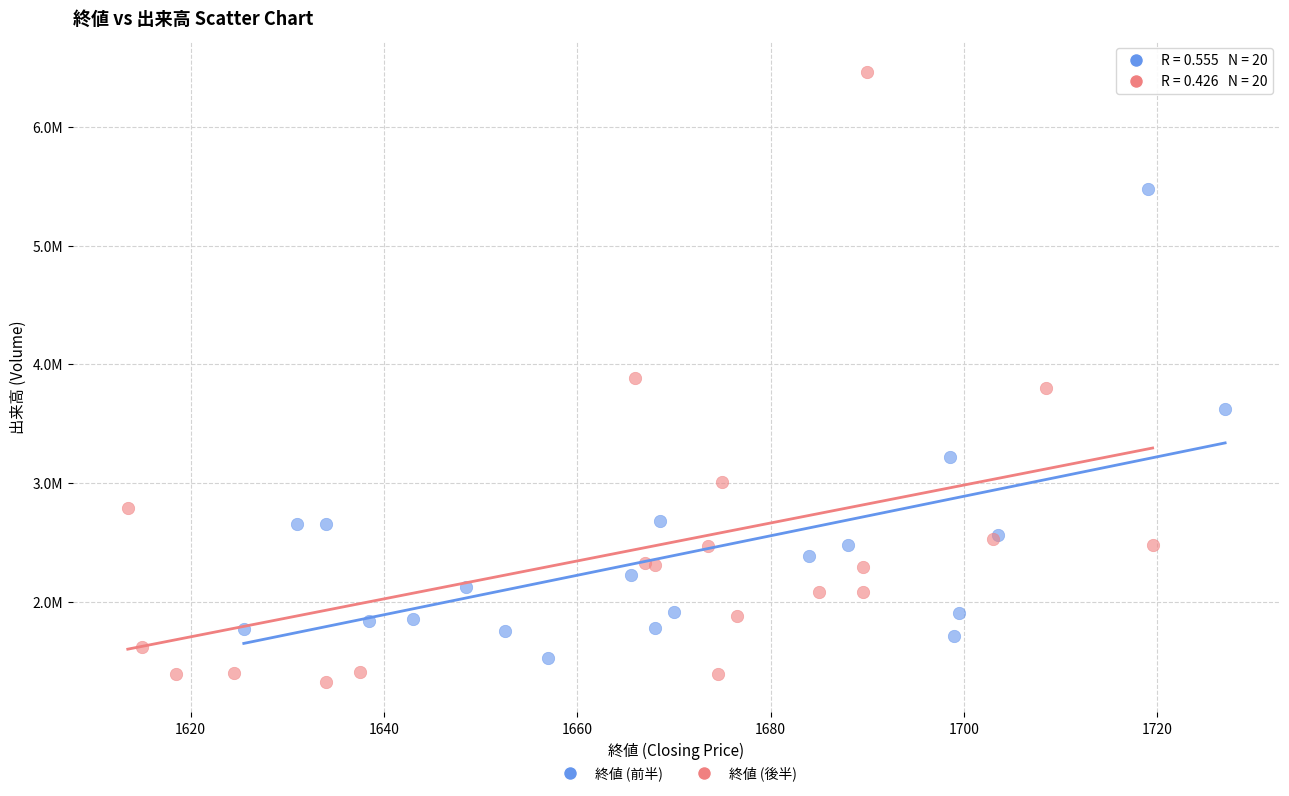

Which series has the widest spread of Y values?

終値 (後半)